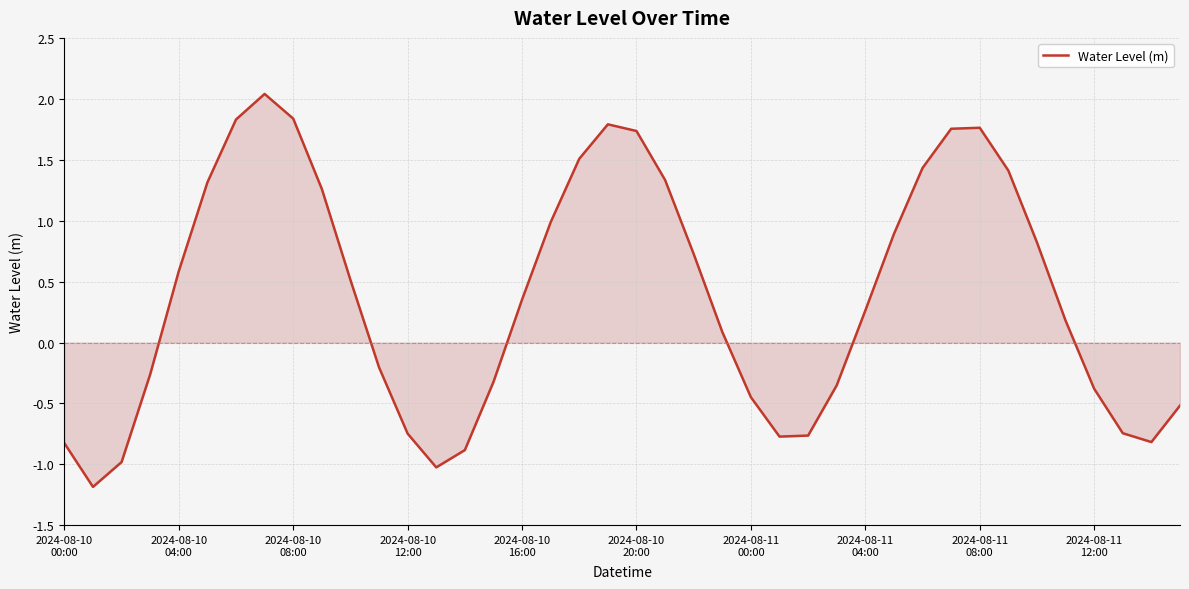

How many values exceed 0?

23